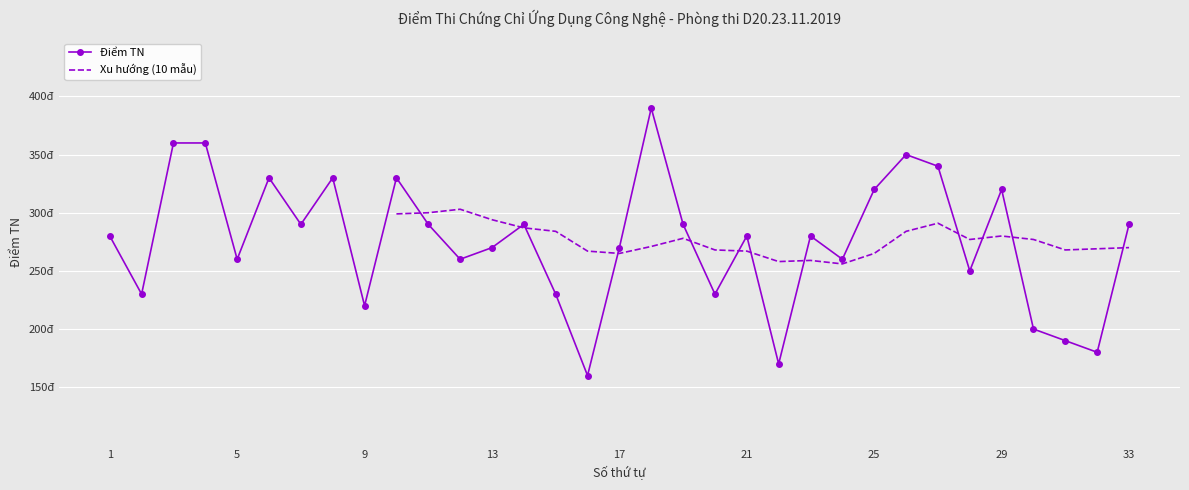

What is the value of the 23rd point from the left?

280